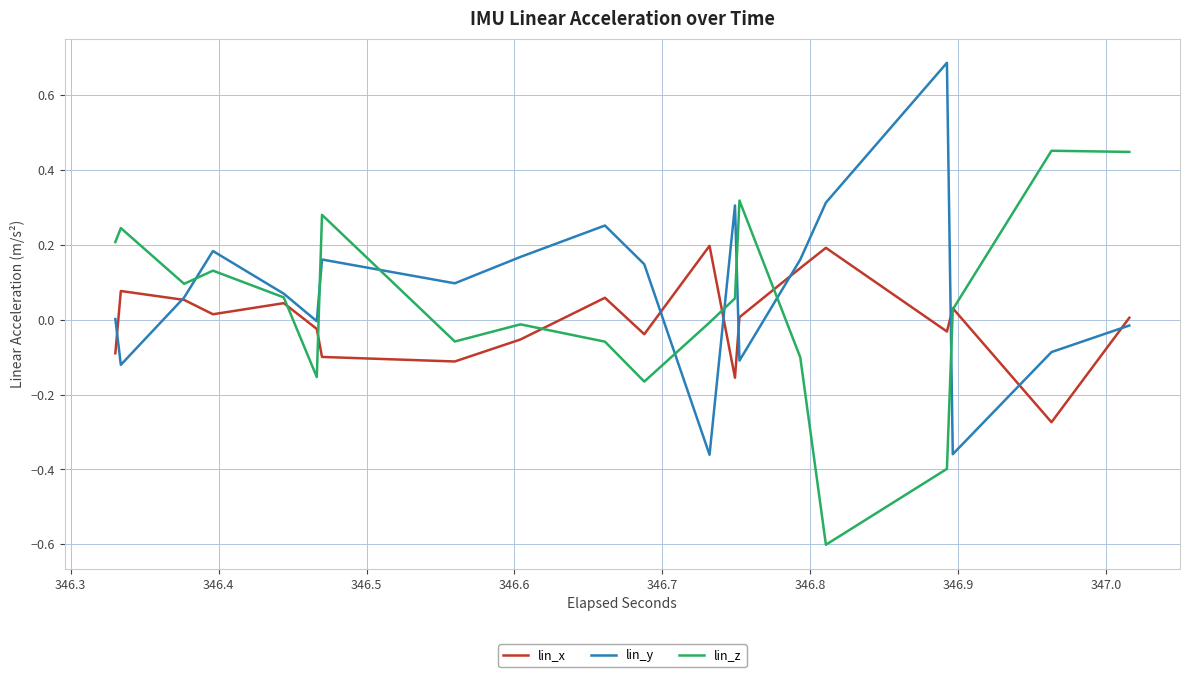

How many interior local valleys does the lin_y series have?

6